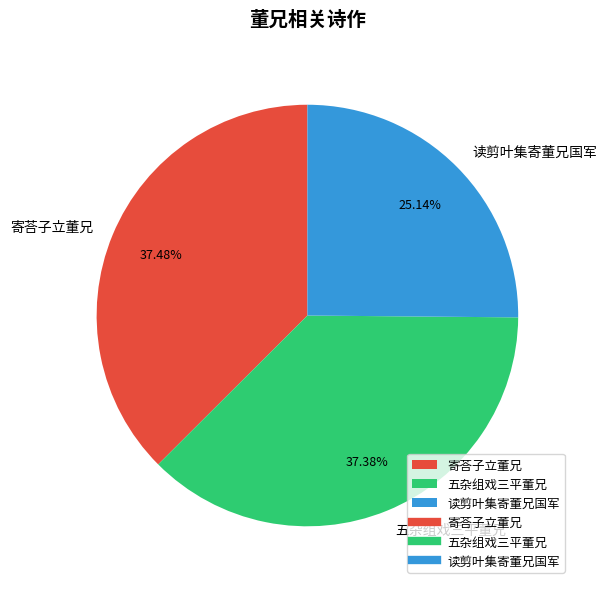

How many segments does this pie chart have?

3